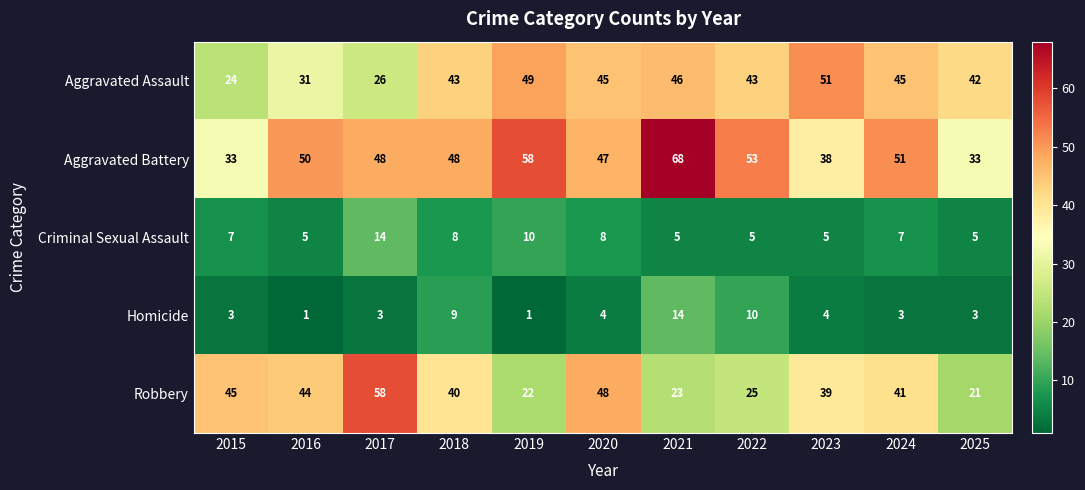

What is the total value across all series at 2023?

137